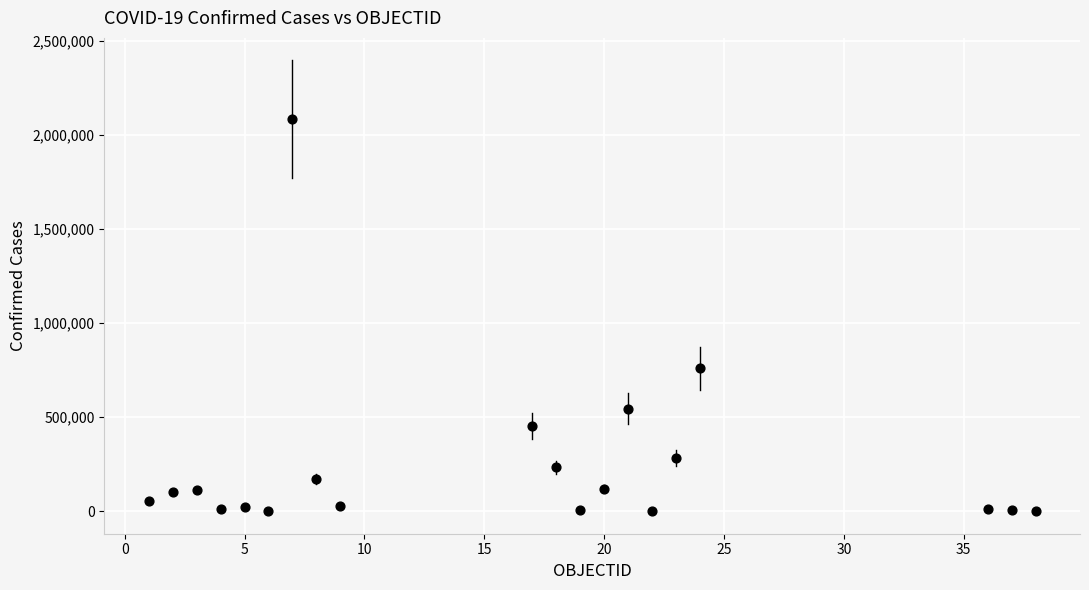

What Y value in the scatter plot is closest to 1043028?

760809